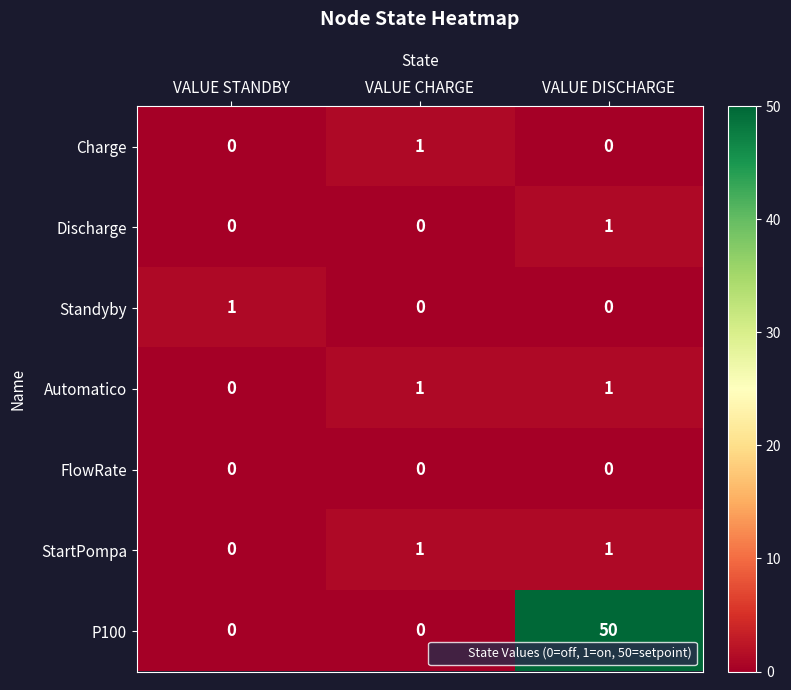

Which series has the largest total across all categories?

P100